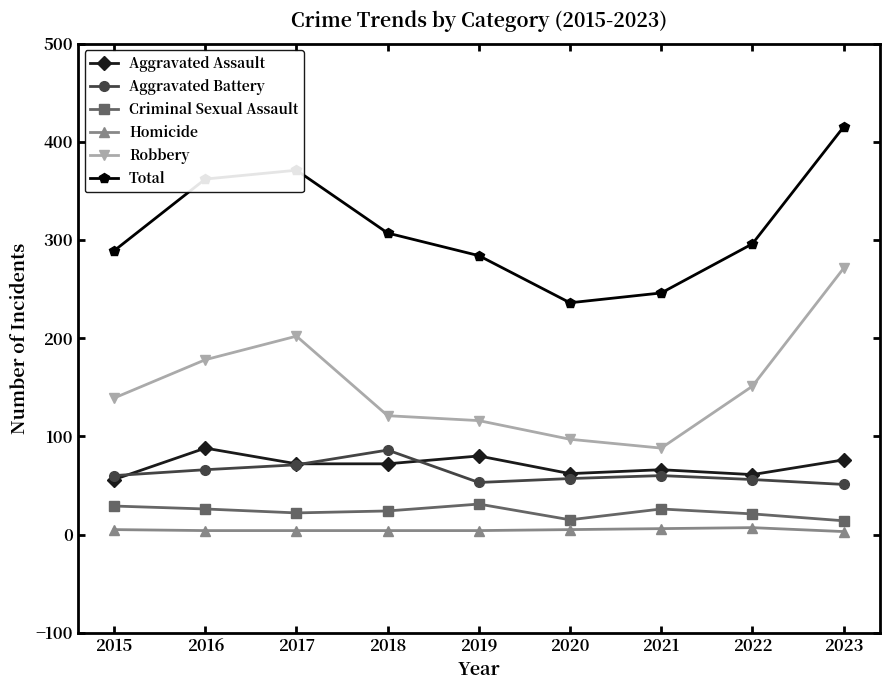

True or false: Total has more than 2 points higher than both neighbors.

False